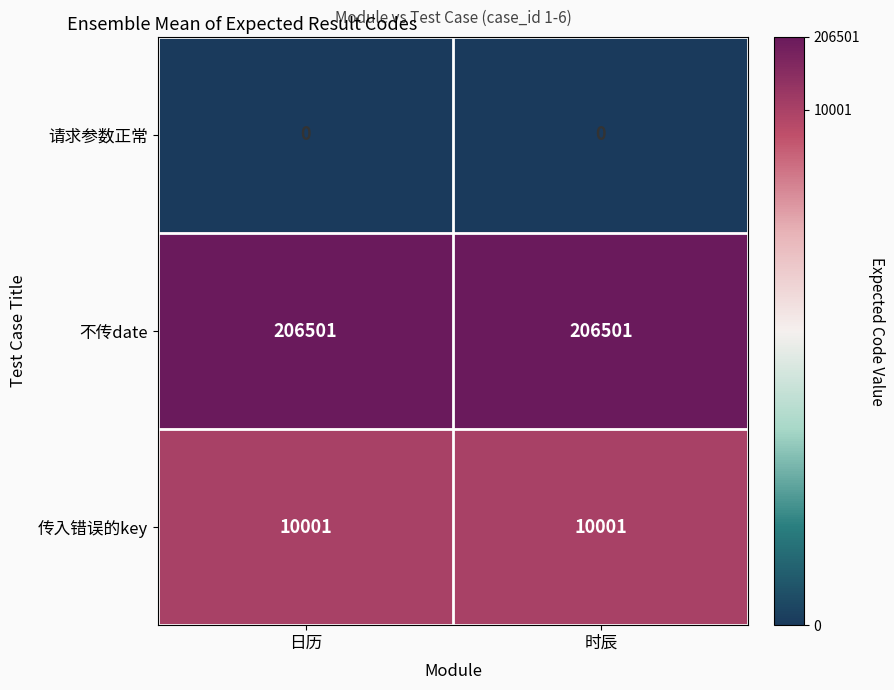

Reading left to right, transcribe all the data shown in this chart.

请求参数正常: 0	0
不传date: 206501	206501
传入错误的key: 10001	10001